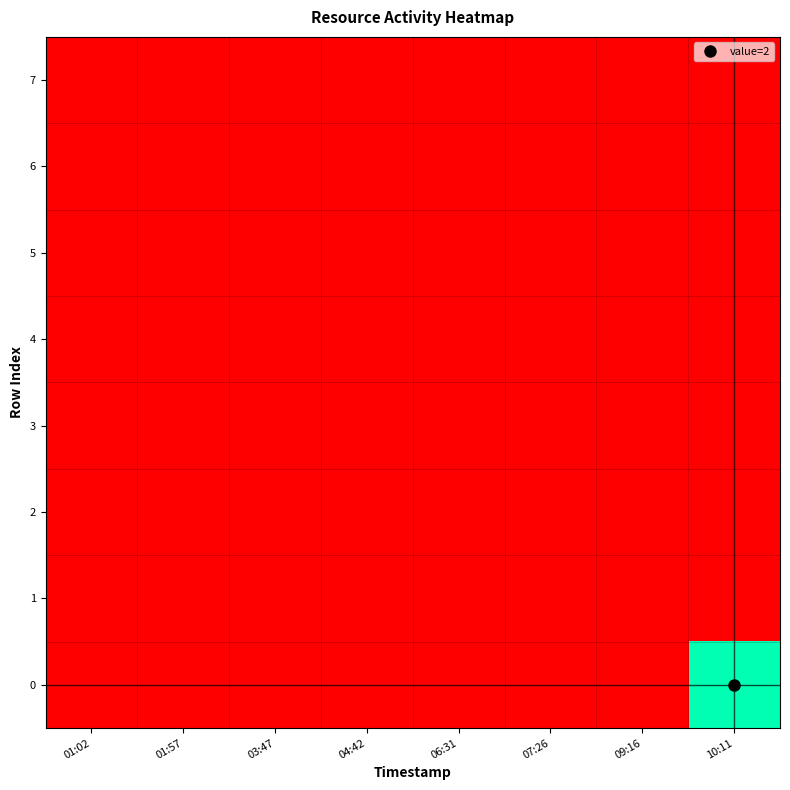

Which has a higher value, 10:11 or 07:26?

10:11